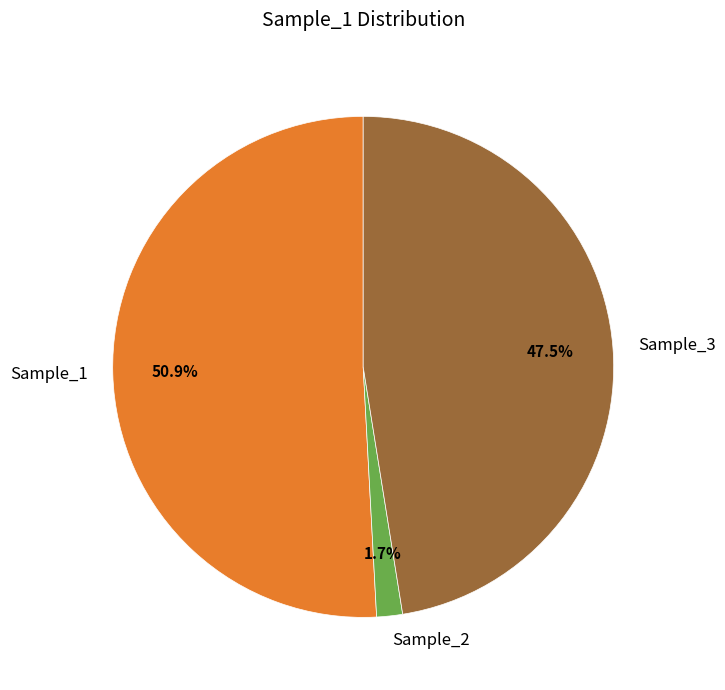

Is there a majority slice in this chart?

Yes